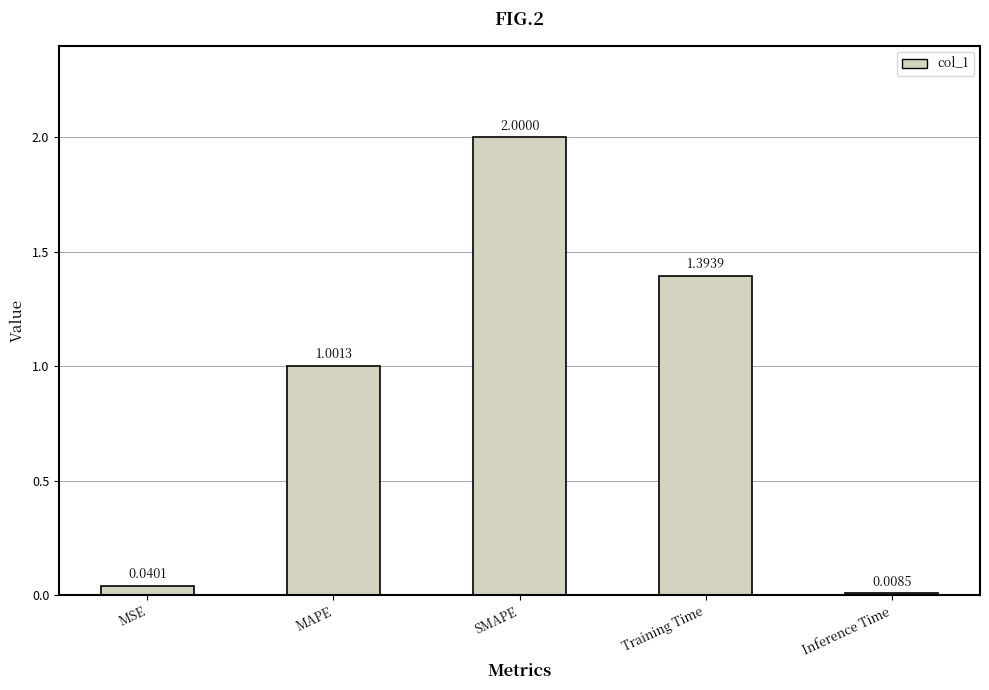

What is the maximum value shown in the chart?

2.0